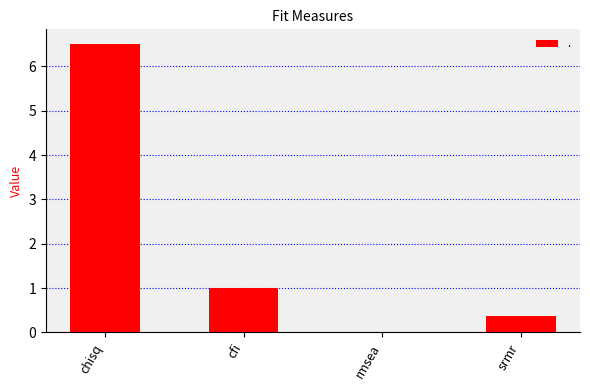

Are the bars grouped side by side (vs. stacked)?

No